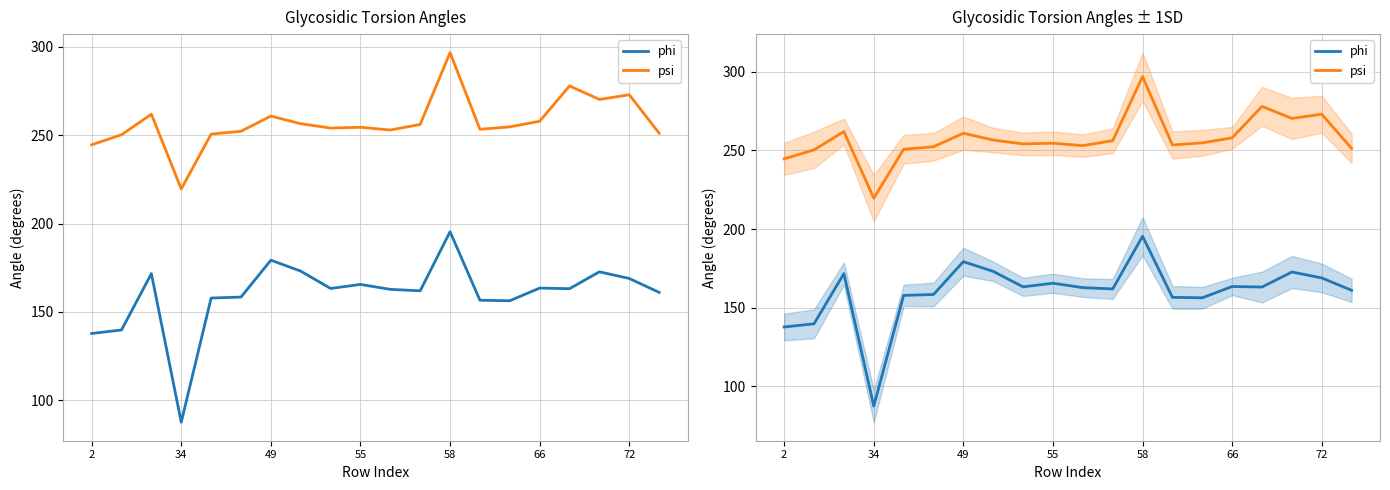

Which series has the largest range (max minus min)?

phi